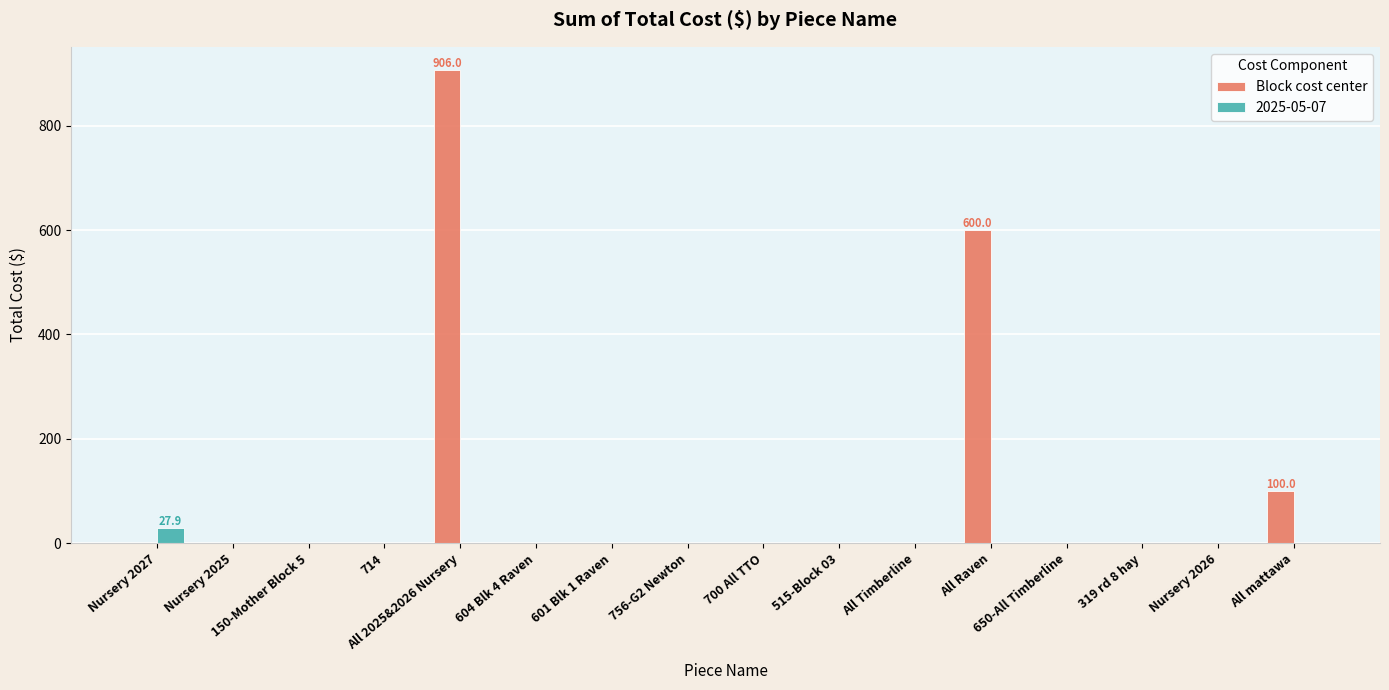

Are the bars grouped side by side (vs. stacked)?

Yes